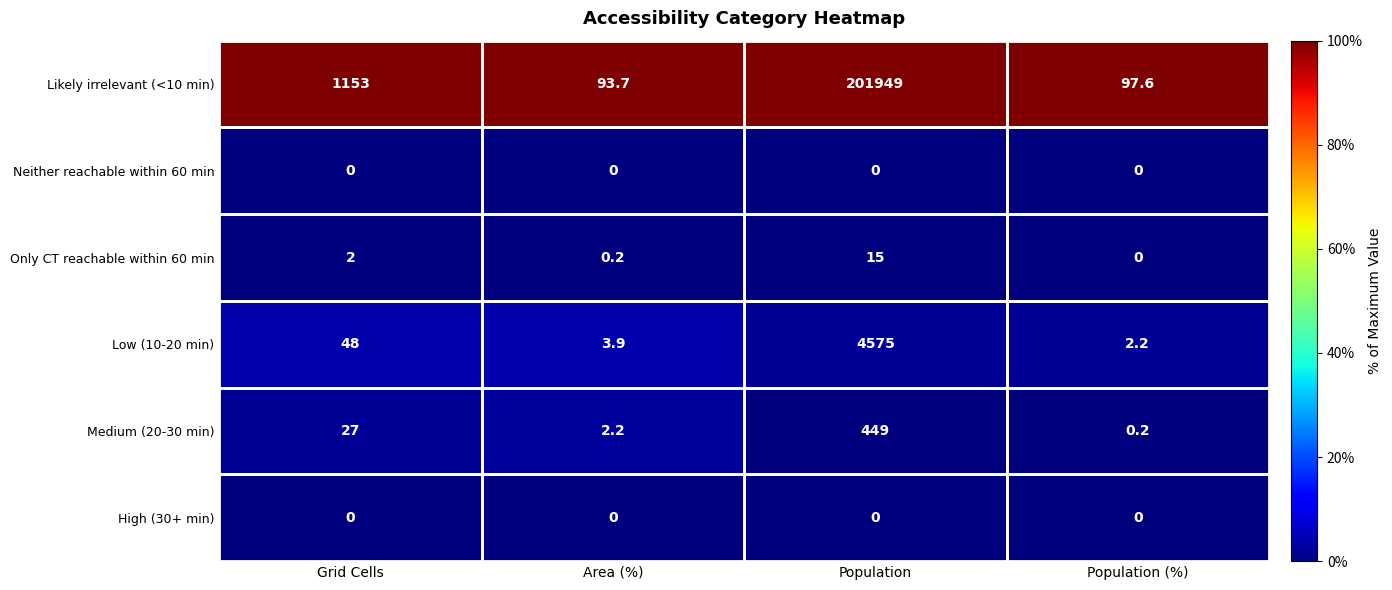

What is the highest value of the Low (10-20 min) series?

4575.0